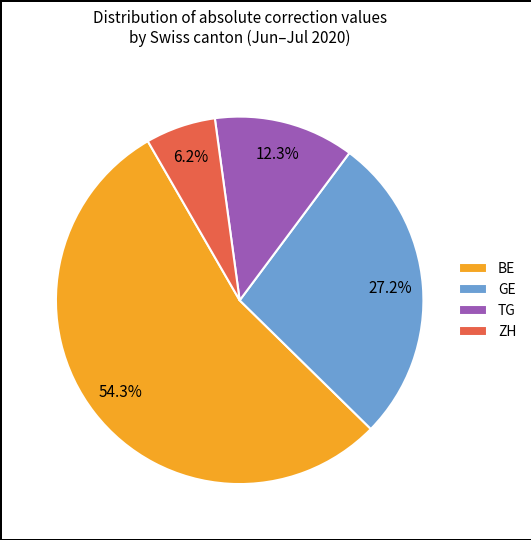

To the nearest percent, what is the combined percentage of BE and GE?

81%